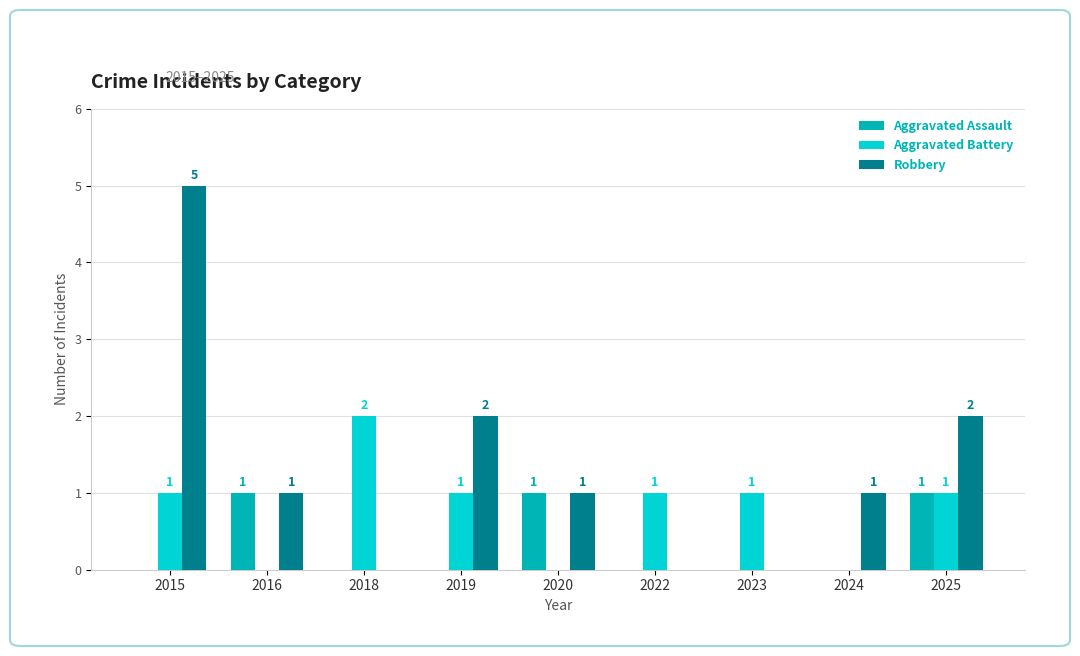

Does the chart contain stacked bars?

No